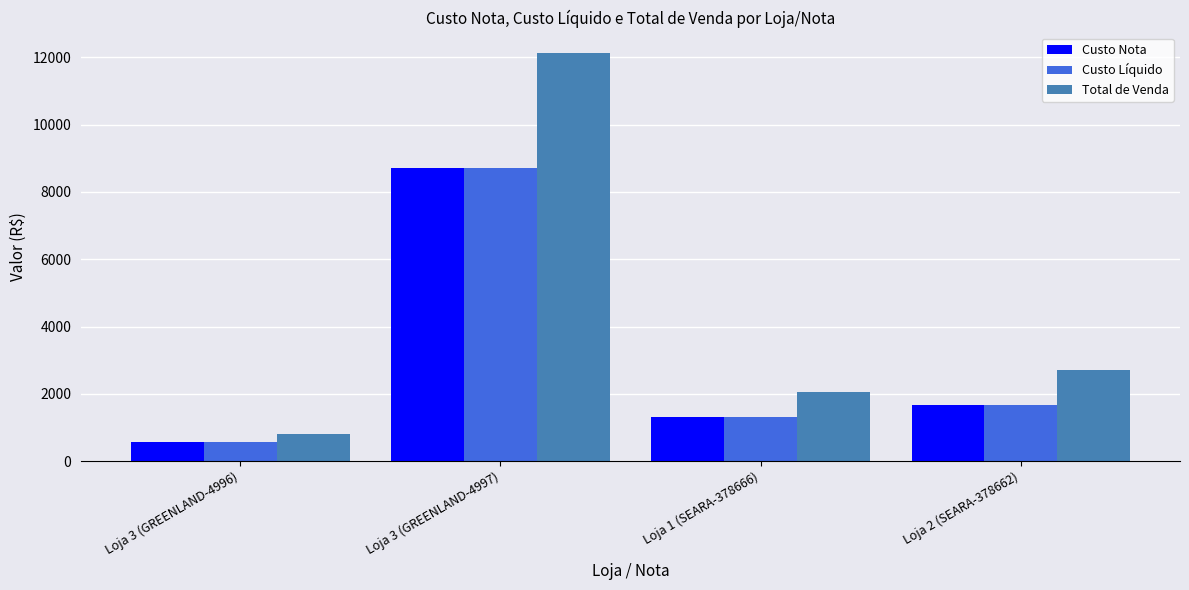

What position from the left is Loja 2 (SEARA-378662)?

4